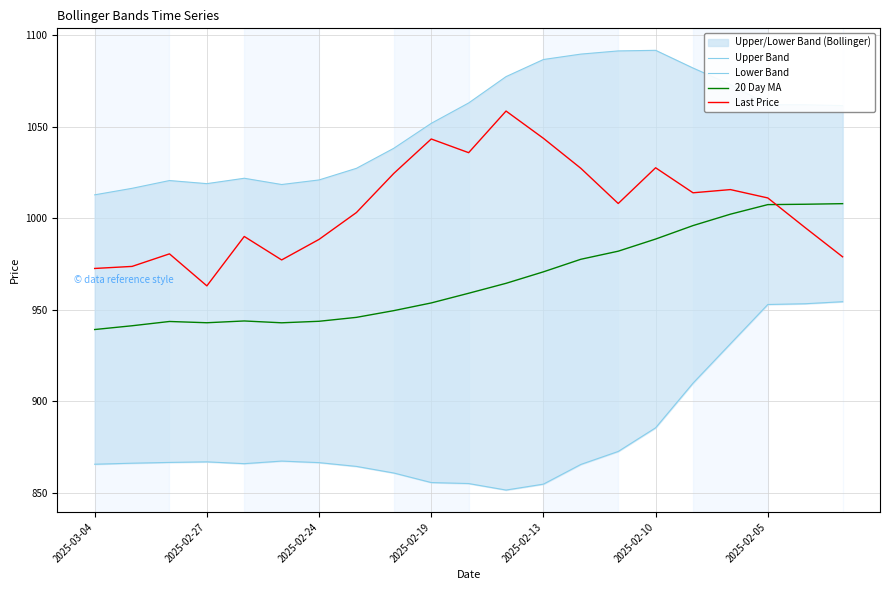

What is the maximum value for 20 Day MA?

1008.0